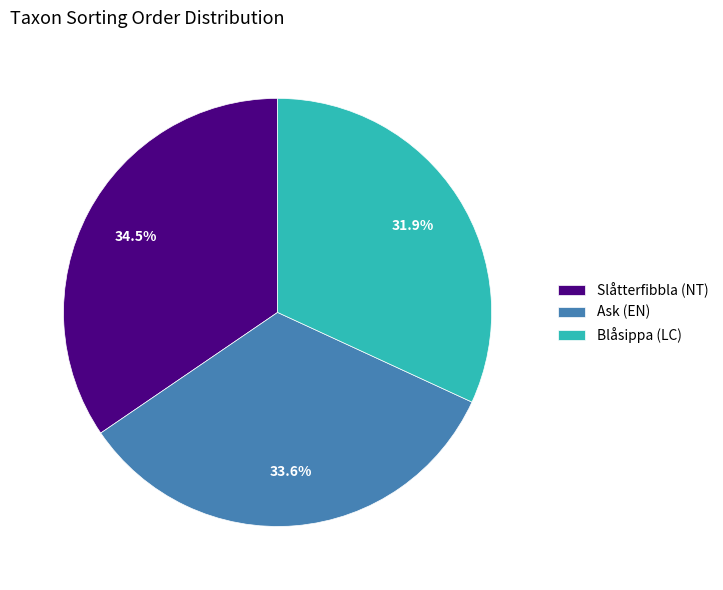

To the nearest percent, what portion does Ask (EN) represent?

34%